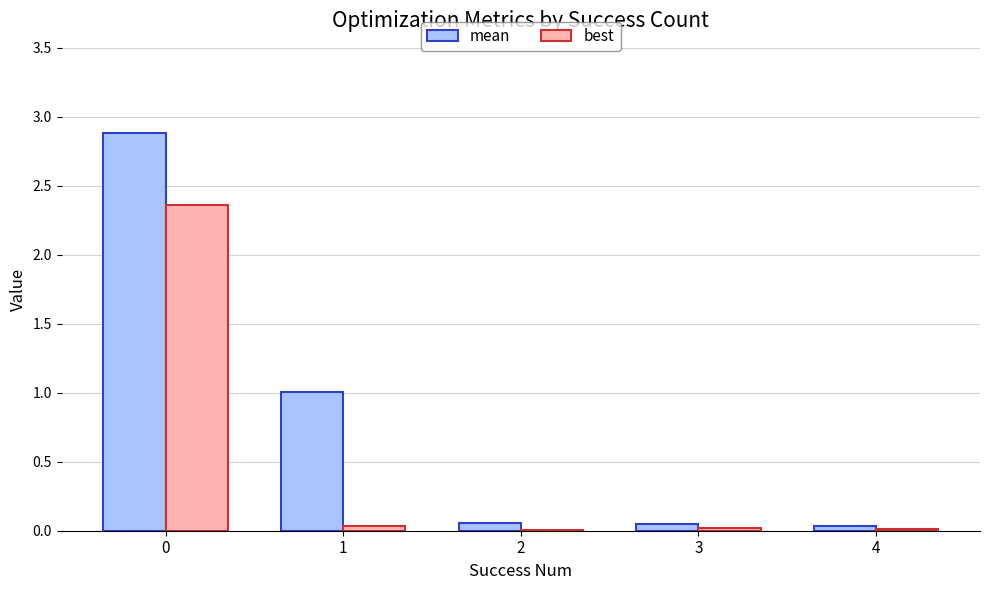

The best series shows 0.0 at 4. True or false?

True